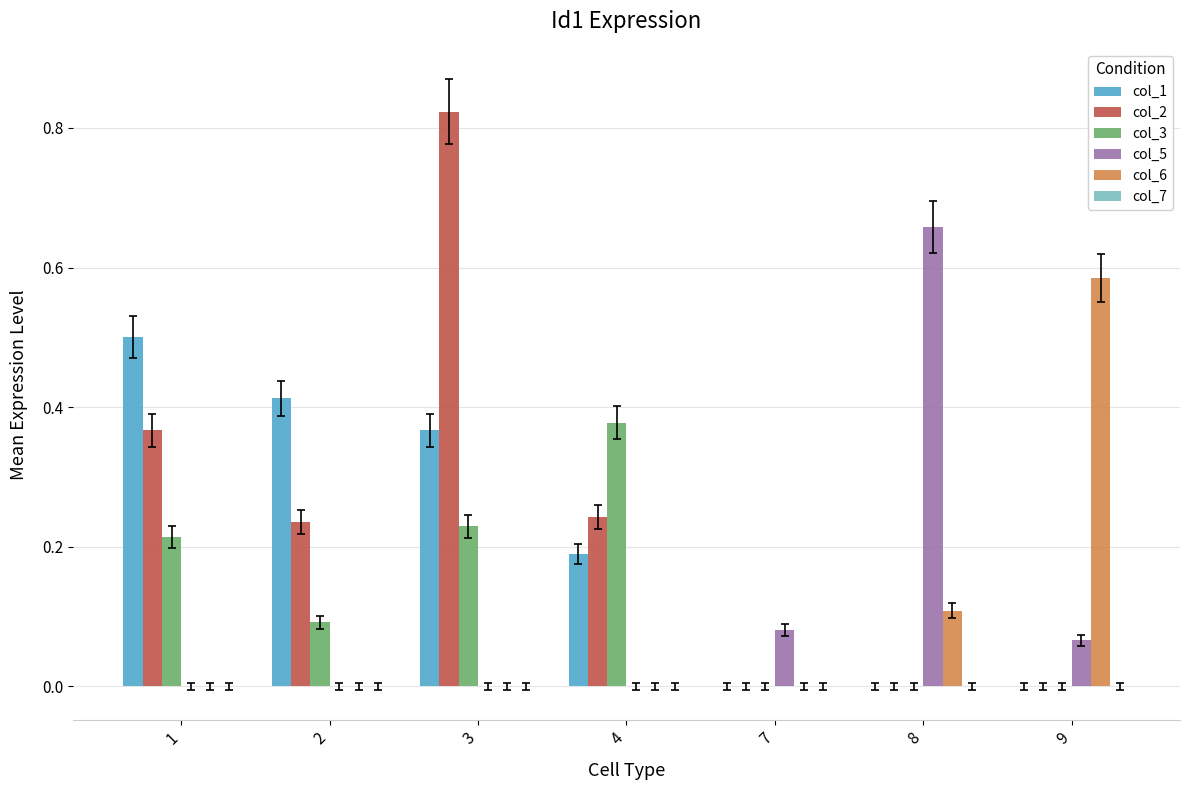

Which category has the highest value across all series?

3